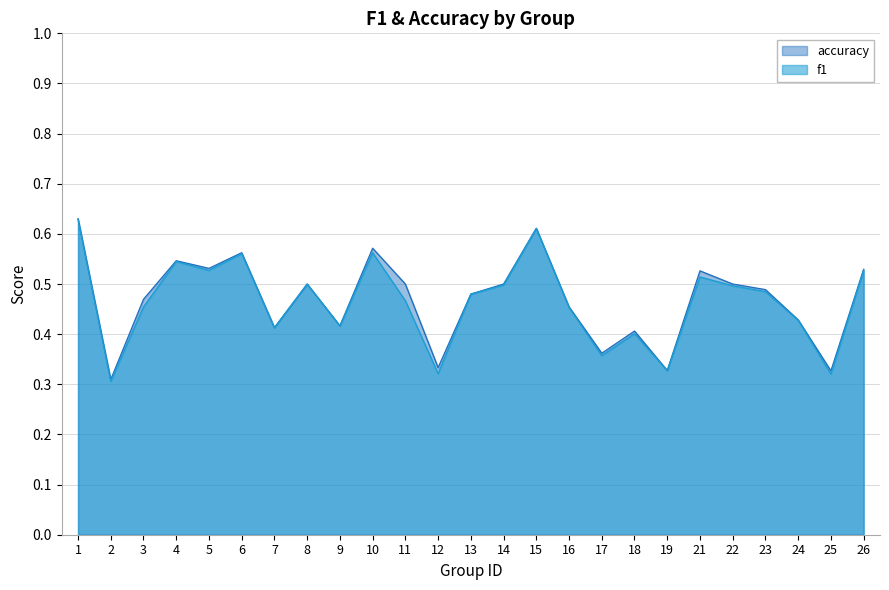

The f1 series shows 0.3 at 9. True or false?

False